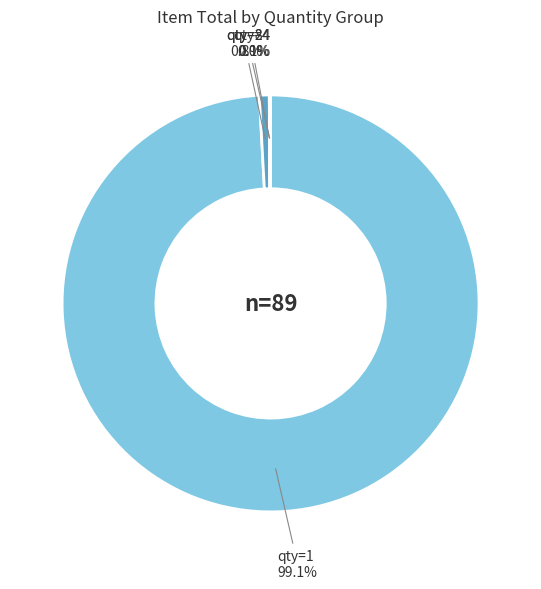

What percentage is NOT represented by qty=2?

99.2%